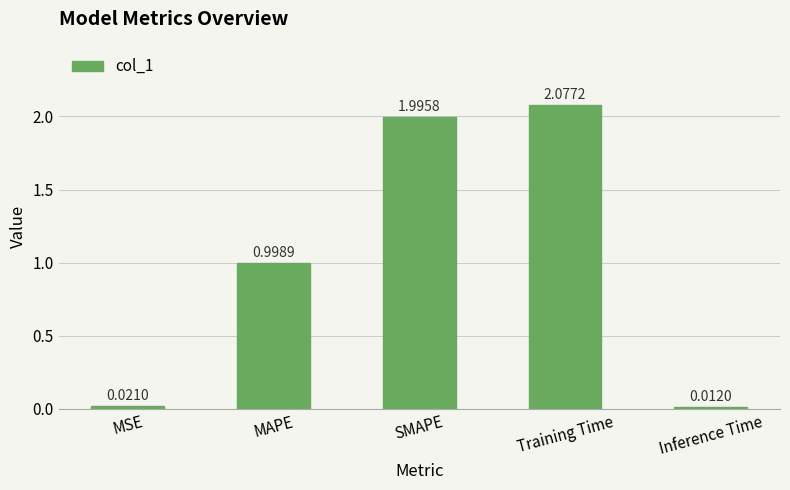

Which label corresponds to the largest value in the chart?

Training Time